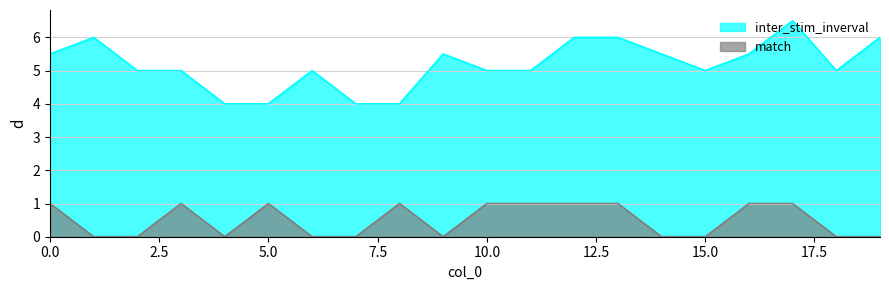

At which category is the sum across all series the highest?

17